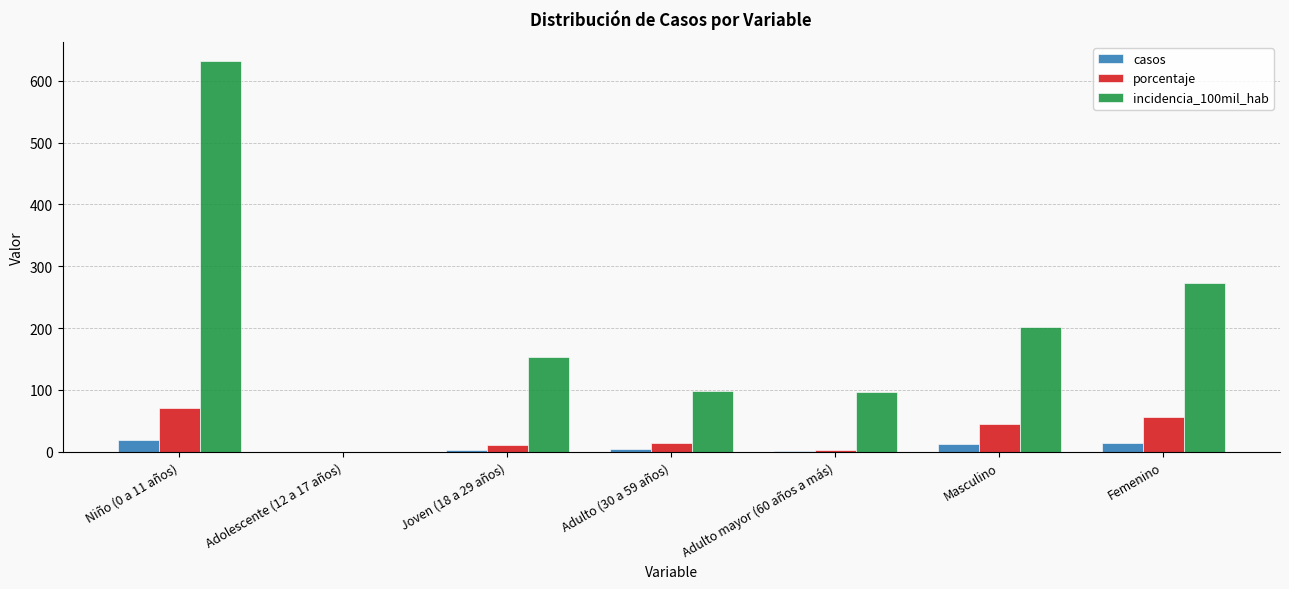

Is it true that incidencia_100mil_hab equals 99.6 at Femenino?

False